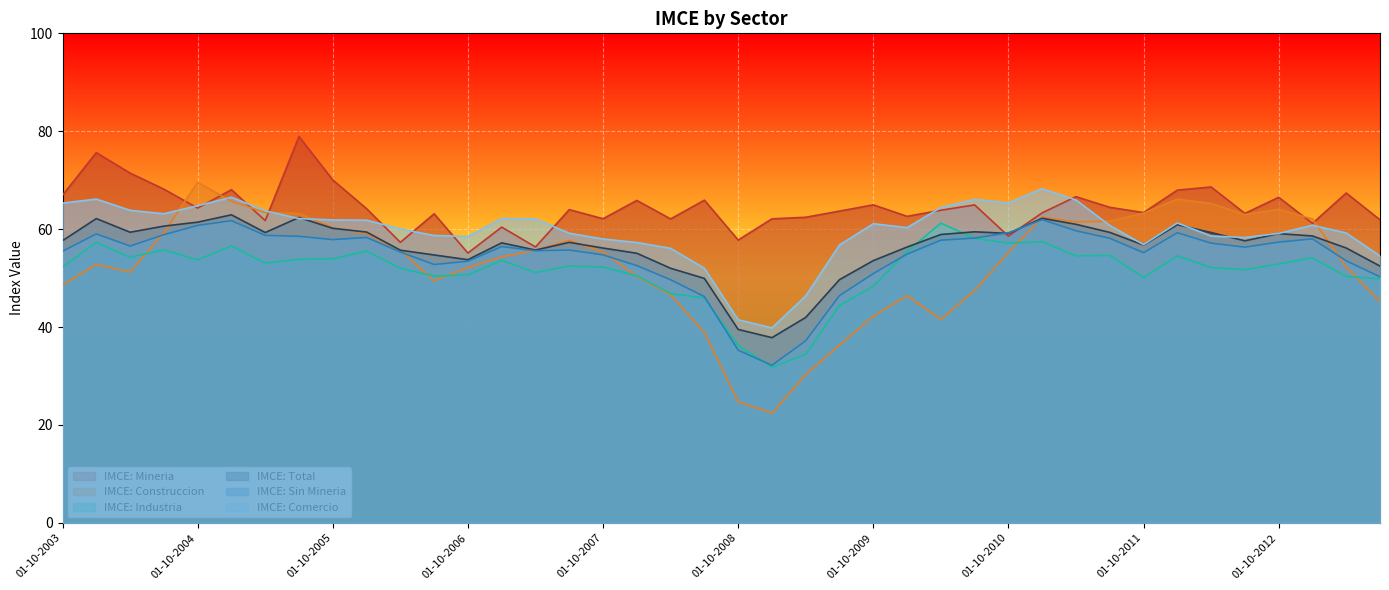

Reading left to right, what are all the values shown in this chart?

IMCE: Mineria: 01-10-2003=66.9	01-01-2004=75.6	01-04-2004=71.5	01-07-2004=68.2	01-10-2004=64.3	01-01-2005=68.1	01-04-2005=61.7	01-07-2005=78.9	01-10-2005=70.0	01-01-2006=64.2	01-04-2006=57.3	01-07-2006=63.1	01-10-2006=55.1	01-01-2007=60.4	01-04-2007=56.4	01-07-2007=64.0	01-10-2007=62.1	01-01-2008=65.9	01-04-2008=62.1	01-07-2008=65.9	01-10-2008=57.8	01-01-2009=62.1	01-04-2009=62.4	01-07-2009=63.7	01-10-2009=65.0	01-01-2010=62.6	01-04-2010=63.9	01-07-2010=65.0	01-10-2010=58.6	01-01-2011=63.3	01-04-2011=66.6	01-07-2011=64.5	01-10-2011=63.4	01-01-2012=68.0	01-04-2012=68.6	01-07-2012=63.2	01-10-2012=66.5	01-01-2013=61.2	01-04-2013=67.4	01-07-2013=61.9
IMCE: Construccion: 01-10-2003=48.6	01-01-2004=52.8	01-04-2004=51.2	01-07-2004=59.3	01-10-2004=69.6	01-01-2005=65.7	01-04-2005=63.4	01-07-2005=63.2	01-10-2005=60.3	01-01-2006=59.1	01-04-2006=55.6	01-07-2006=49.5	01-10-2006=52.2	01-01-2007=54.3	01-04-2007=55.7	01-07-2007=57.7	01-10-2007=55.3	01-01-2008=50.3	01-04-2008=46.6	01-07-2008=38.9	01-10-2008=24.8	01-01-2009=22.4	01-04-2009=30.3	01-07-2009=36.4	01-10-2009=42.2	01-01-2010=46.4	01-04-2010=41.6	01-07-2010=47.5	01-10-2010=55.3	01-01-2011=62.5	01-04-2011=61.5	01-07-2011=61.6	01-10-2011=63.3	01-01-2012=66.1	01-04-2012=65.2	01-07-2012=63.0	01-10-2012=64.0	01-01-2013=62.1	01-04-2013=52.3	01-07-2013=45.2
IMCE: Industria: 01-10-2003=52.2	01-01-2004=57.3	01-04-2004=54.3	01-07-2004=55.8	01-10-2004=53.7	01-01-2005=56.6	01-04-2005=53.1	01-07-2005=53.8	01-10-2005=54.0	01-01-2006=55.5	01-04-2006=52.0	01-07-2006=50.4	01-10-2006=50.7	01-01-2007=53.6	01-04-2007=51.1	01-07-2007=52.5	01-10-2007=52.3	01-01-2008=50.5	01-04-2008=46.9	01-07-2008=46.0	01-10-2008=36.2	01-01-2009=31.9	01-04-2009=34.5	01-07-2009=44.4	01-10-2009=48.4	01-01-2010=55.4	01-04-2010=61.2	01-07-2010=58.1	01-10-2010=57.1	01-01-2011=57.5	01-04-2011=54.5	01-07-2011=54.7	01-10-2011=50.1	01-01-2012=54.5	01-04-2012=52.2	01-07-2012=51.7	01-10-2012=52.9	01-01-2013=54.1	01-04-2013=50.4	01-07-2013=49.9
IMCE: Total: 01-10-2003=57.6	01-01-2004=62.2	01-04-2004=59.4	01-07-2004=60.6	01-10-2004=61.4	01-01-2005=62.9	01-04-2005=59.3	01-07-2005=62.4	01-10-2005=60.2	01-01-2006=59.4	01-04-2006=55.7	01-07-2006=54.7	01-10-2006=53.8	01-01-2007=57.2	01-04-2007=55.7	01-07-2007=57.3	01-10-2007=56.1	01-01-2008=55.1	01-04-2008=52.0	01-07-2008=49.9	01-10-2008=39.5	01-01-2009=37.8	01-04-2009=42.0	01-07-2009=49.7	01-10-2009=53.6	01-01-2010=56.4	01-04-2010=58.9	01-07-2010=59.5	01-10-2010=59.1	01-01-2011=62.2	01-04-2011=61.0	01-07-2011=59.3	01-10-2011=56.8	01-01-2012=60.9	01-04-2012=59.3	01-07-2012=57.6	01-10-2012=59.1	01-01-2013=58.6	01-04-2013=56.1	01-07-2013=52.5
IMCE: Sin Mineria: 01-10-2003=55.5	01-01-2004=59.0	01-04-2004=56.6	01-07-2004=58.9	01-10-2004=60.8	01-01-2005=61.7	01-04-2005=58.7	01-07-2005=58.5	01-10-2005=57.9	01-01-2006=58.3	01-04-2006=55.3	01-07-2006=52.8	01-10-2006=53.5	01-01-2007=56.5	01-04-2007=55.6	01-07-2007=55.7	01-10-2007=54.8	01-01-2008=52.6	01-04-2008=49.7	01-07-2008=46.2	01-10-2008=35.3	01-01-2009=32.2	01-04-2009=37.2	01-07-2009=46.4	01-10-2009=50.9	01-01-2010=54.9	01-04-2010=57.8	01-07-2010=58.2	01-10-2010=59.3	01-01-2011=62.0	01-04-2011=59.7	01-07-2011=58.1	01-10-2011=55.2	01-01-2012=59.3	01-04-2012=57.1	01-07-2012=56.3	01-10-2012=57.4	01-01-2013=58.0	01-04-2013=53.5	01-07-2013=50.3
IMCE: Comercio: 01-10-2003=65.3	01-01-2004=66.1	01-04-2004=63.9	01-07-2004=63.1	01-10-2004=64.8	01-01-2005=66.5	01-04-2005=63.8	01-07-2005=62.2	01-10-2005=61.9	01-01-2006=61.8	01-04-2006=60.0	01-07-2006=58.7	01-10-2006=58.5	01-01-2007=62.2	01-04-2007=62.1	01-07-2007=59.2	01-10-2007=58.0	01-01-2008=57.3	01-04-2008=56.1	01-07-2008=52.0	01-10-2008=41.5	01-01-2009=39.8	01-04-2009=46.4	01-07-2009=56.8	01-10-2009=61.1	01-01-2010=60.3	01-04-2010=64.4	01-07-2010=66.1	01-10-2010=65.3	01-01-2011=68.3	01-04-2011=66.0	01-07-2011=60.8	01-10-2011=56.8	01-01-2012=61.3	01-04-2012=58.6	01-07-2012=58.3	01-10-2012=59.1	01-01-2013=60.8	01-04-2013=59.2	01-07-2013=54.5